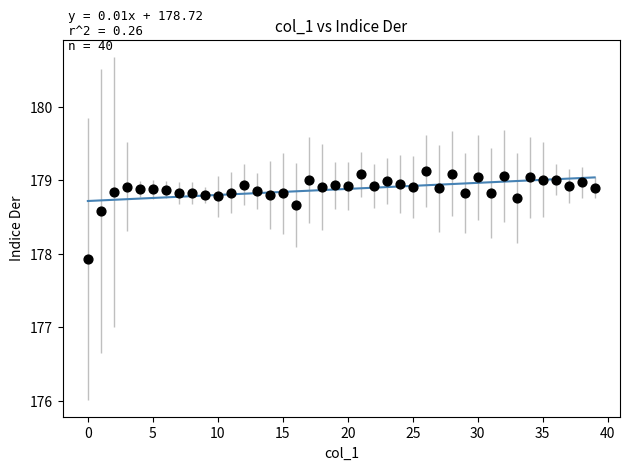

What is the range of Y values (max minus min)?

1.2